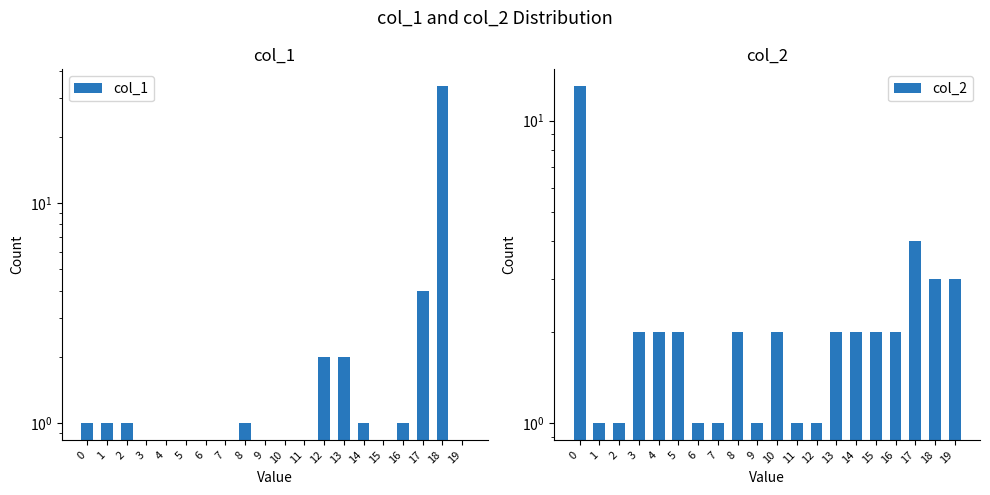

List the labels in order of col_1 value, smallest first.

3, 4, 5, 6, 7, 9, 10, 11, 15, 19, 0, 1, 2, 8, 14, 16, 12, 13, 17, 18